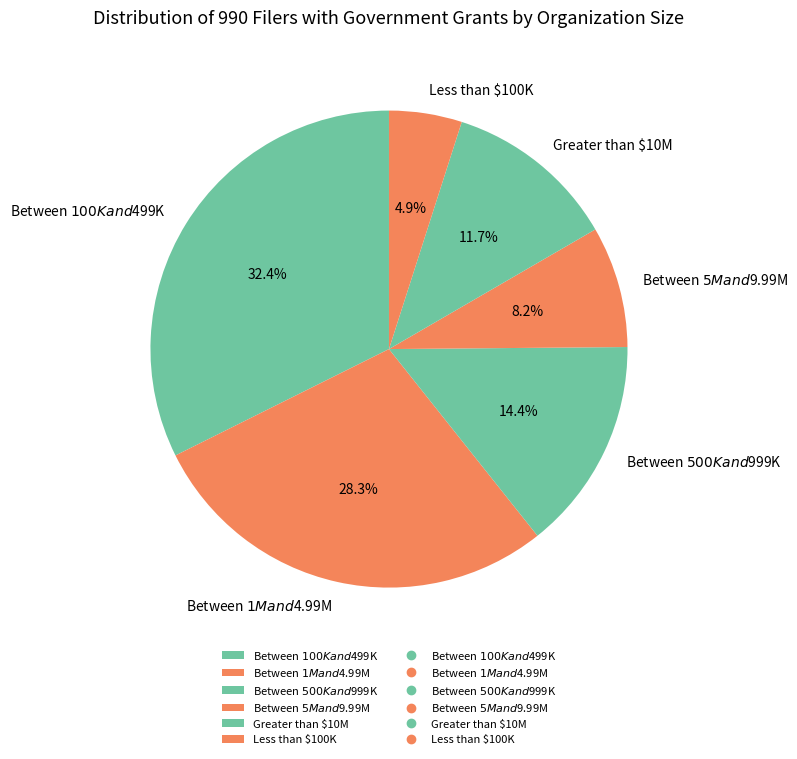

How many segments does this pie chart have?

6